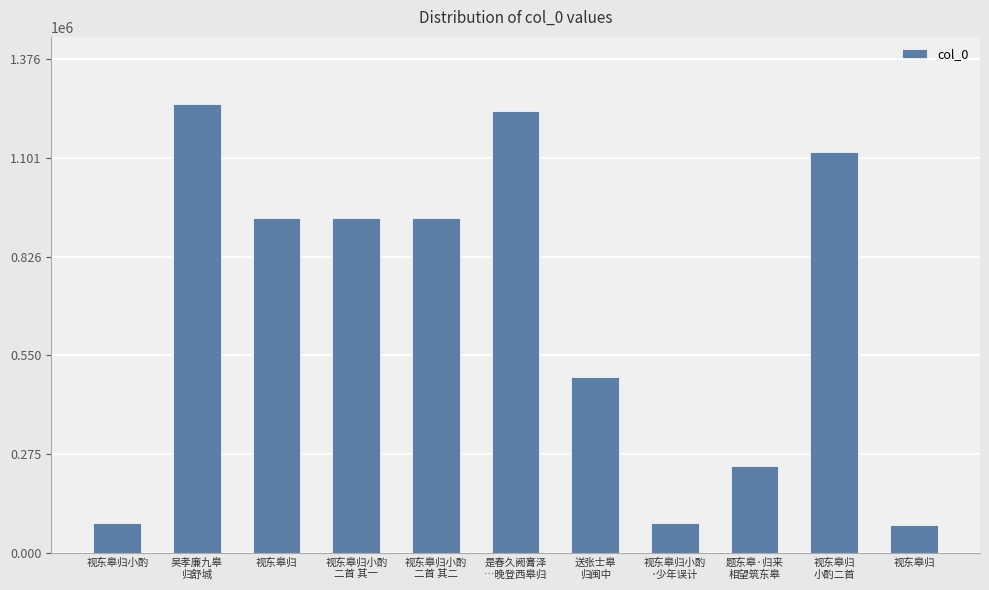

What is the greatest value displayed?

1251070